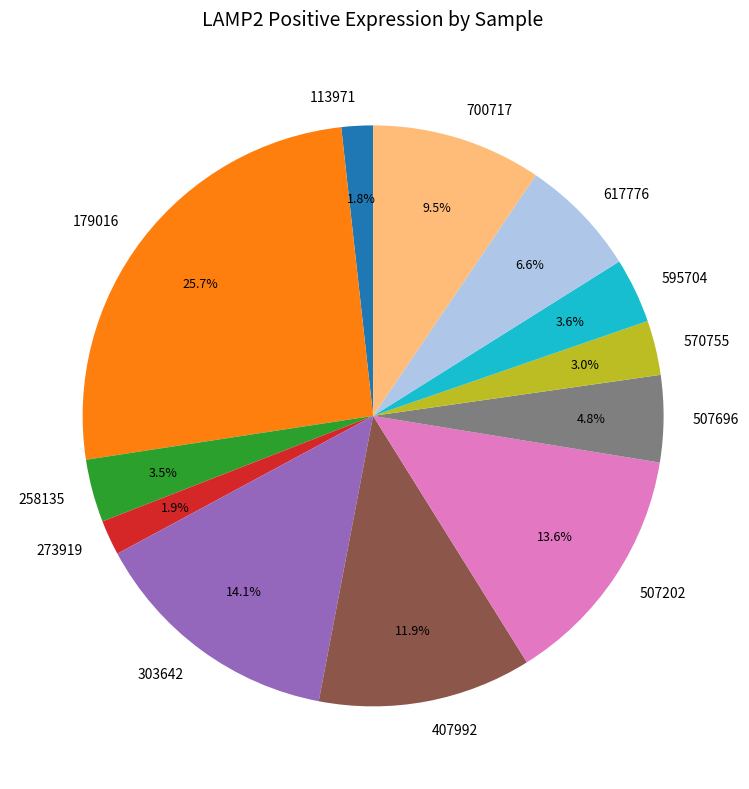

What is the largest slice in the pie chart?

179016